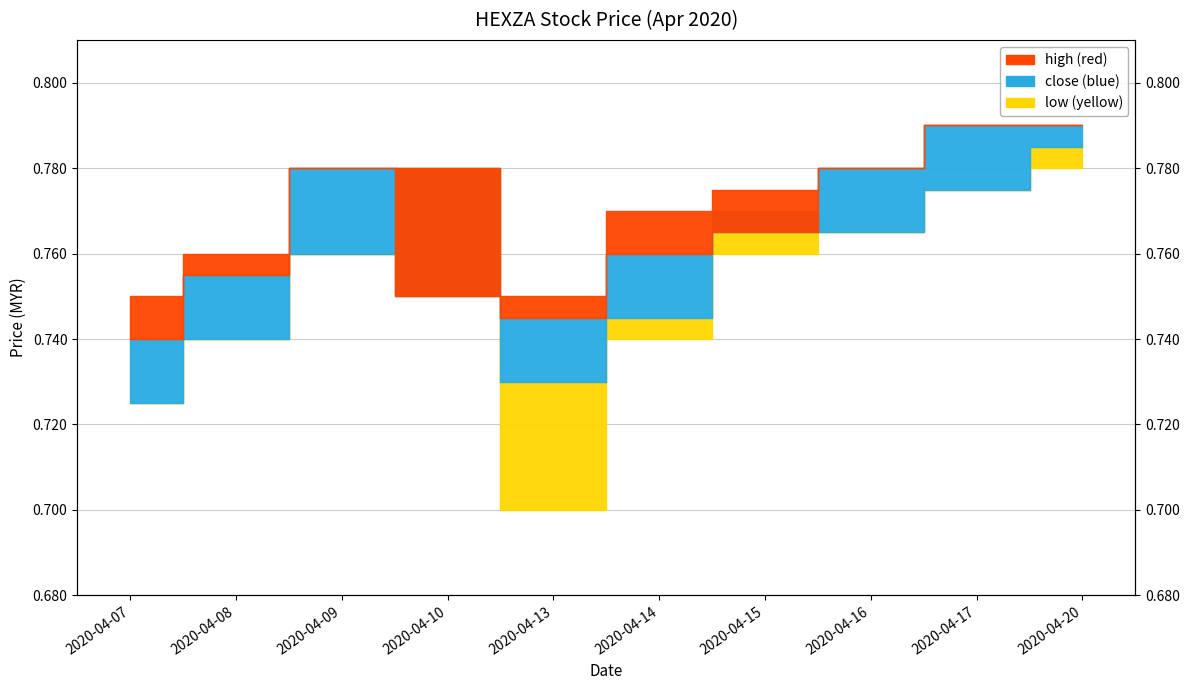

Rank the categories by value from lowest to highest.

2020-04-07, 2020-04-13, 2020-04-08, 2020-04-14, 2020-04-15, 2020-04-09, 2020-04-10, 2020-04-16, 2020-04-17, 2020-04-20